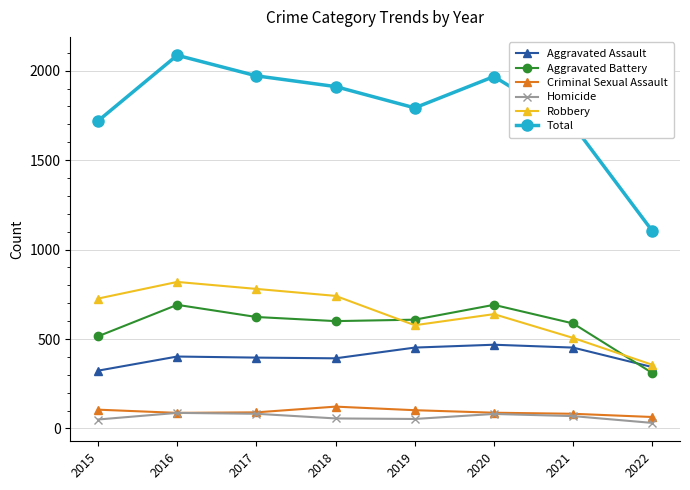

What is the sum of all Criminal Sexual Assault values?

740